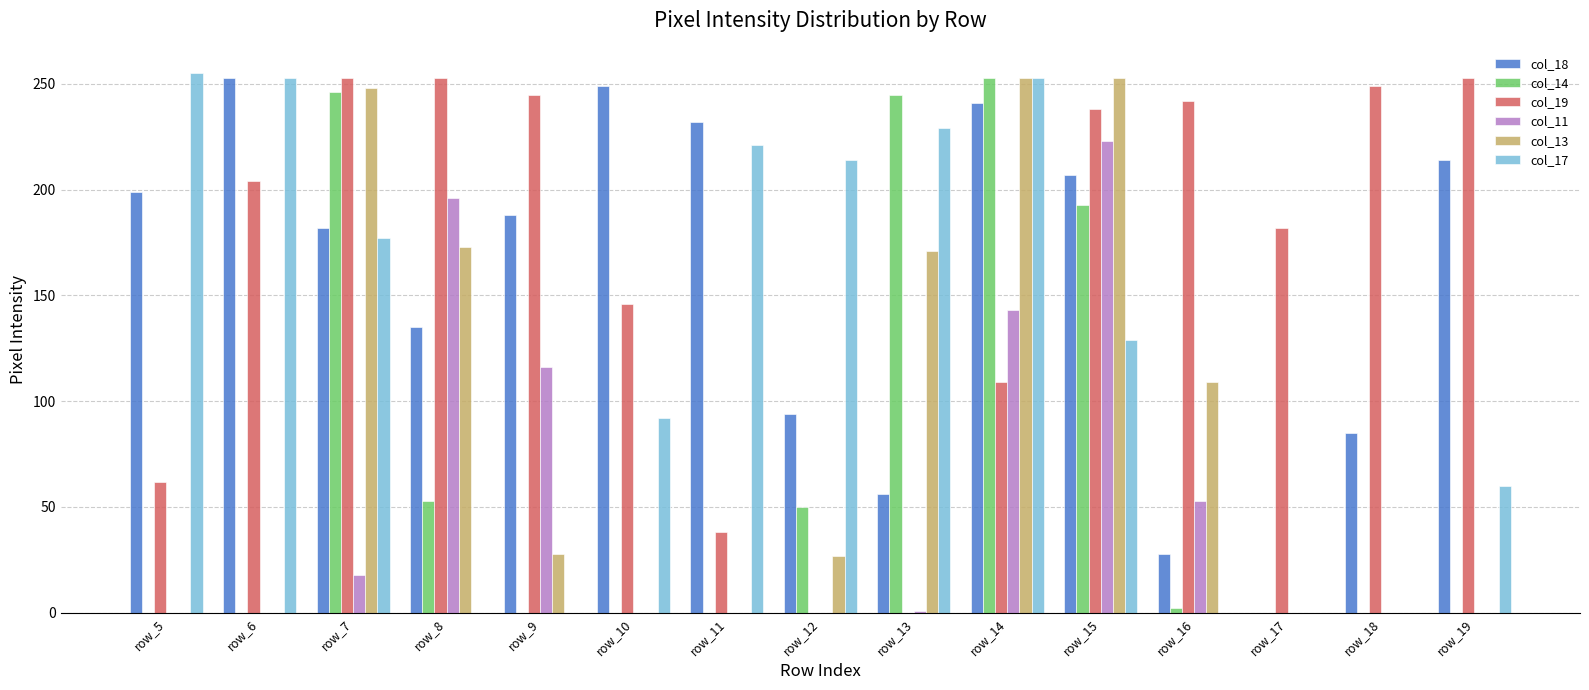

How many groups of bars are there?

15